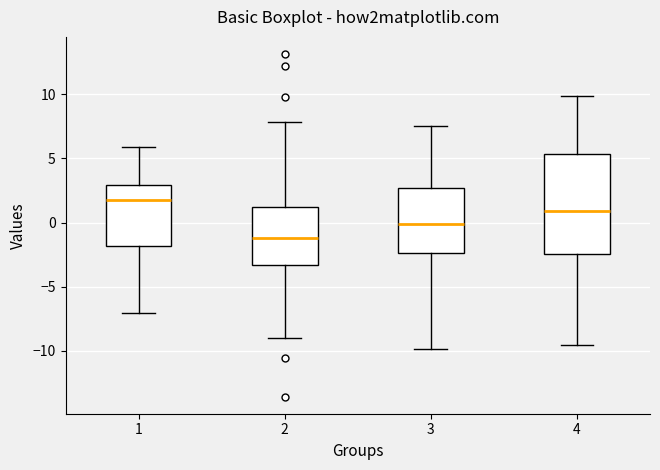

Reading left to right, read every box against the y-axis: the position of its median line, the range the box covers, and the ends of its whiskers. The values are not printed on the chart, so give them approximately, as read against the axis.

1: median 1.5, box -2.0 to 3.0, whiskers -7.0 to 6.0
2: median -1.0, box -3.5 to 1.0, whiskers -9.0 to 8.0
3: median 0.0, box -2.5 to 2.5, whiskers -10.0 to 7.5
4: median 1.0, box -2.5 to 5.5, whiskers -9.5 to 10.0